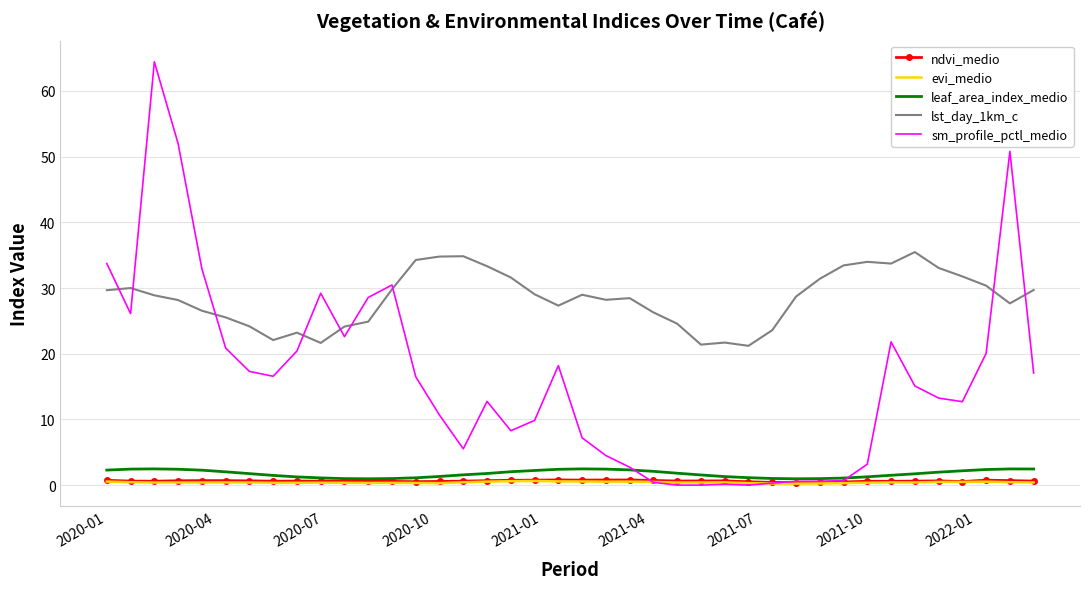

What is the greatest value displayed?

64.4